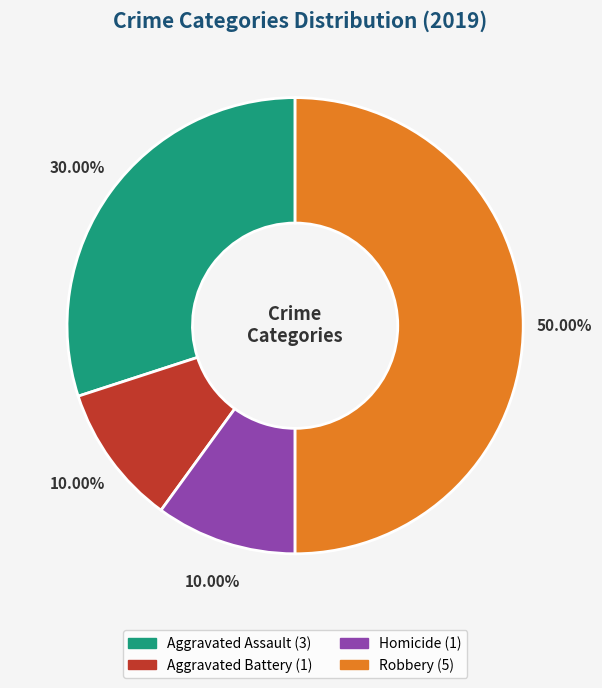

Is Aggravated Battery the majority of the pie?

No